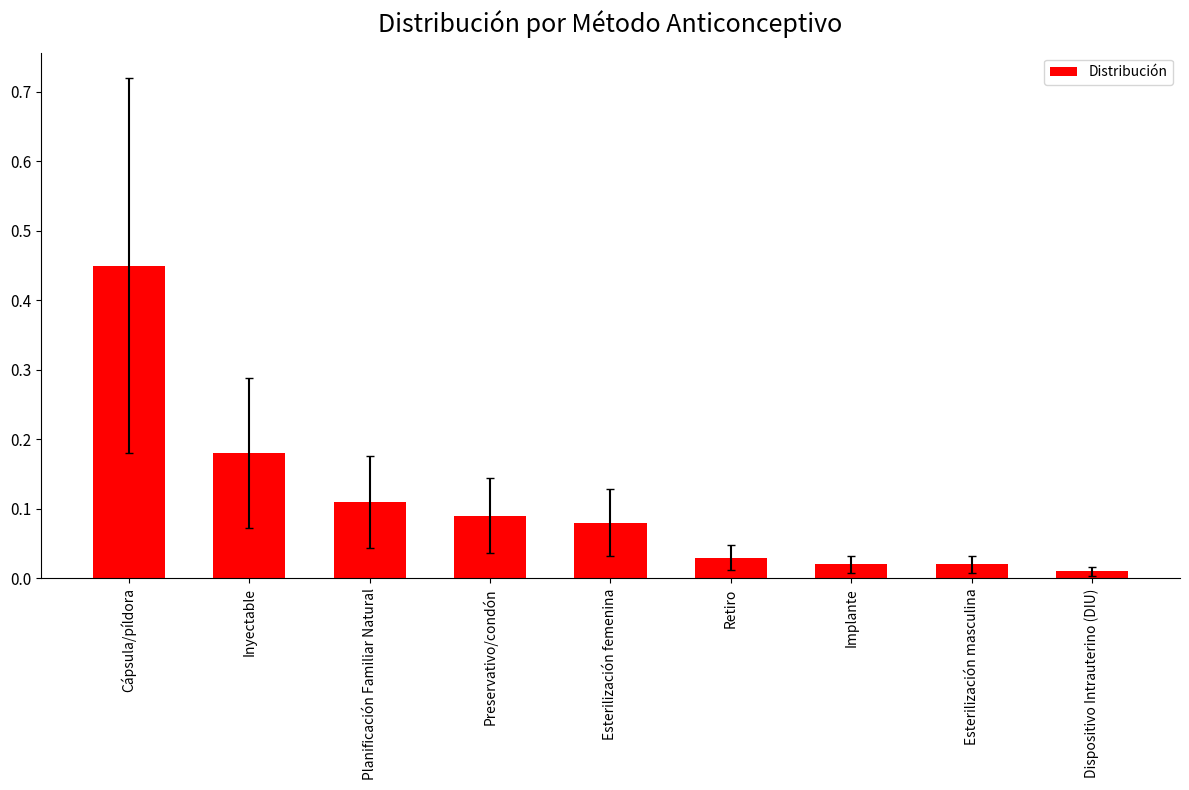

True or false: the data shows 0.0 at Preservativo/condón.

False